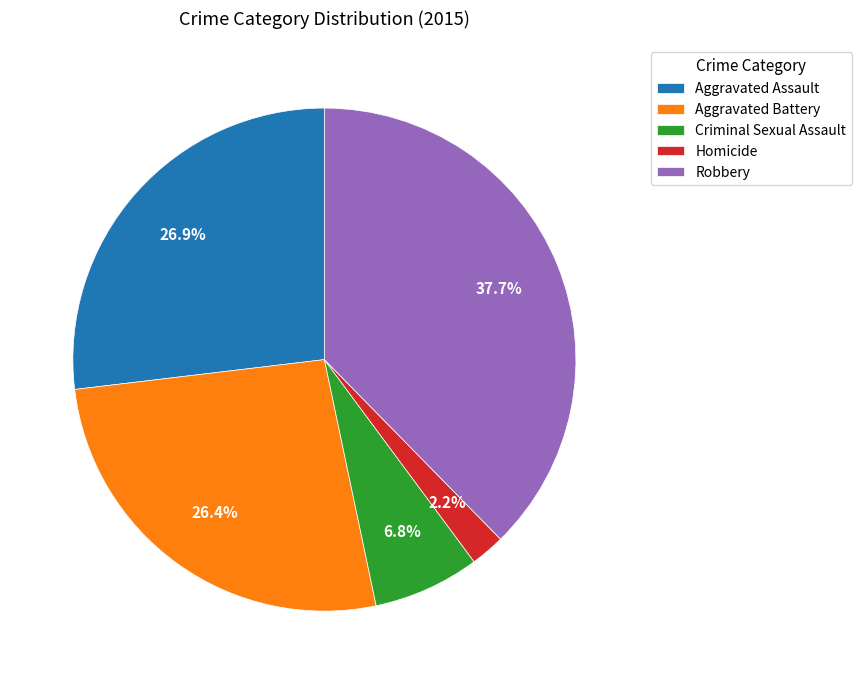

Which category has the smallest portion of the pie?

Homicide